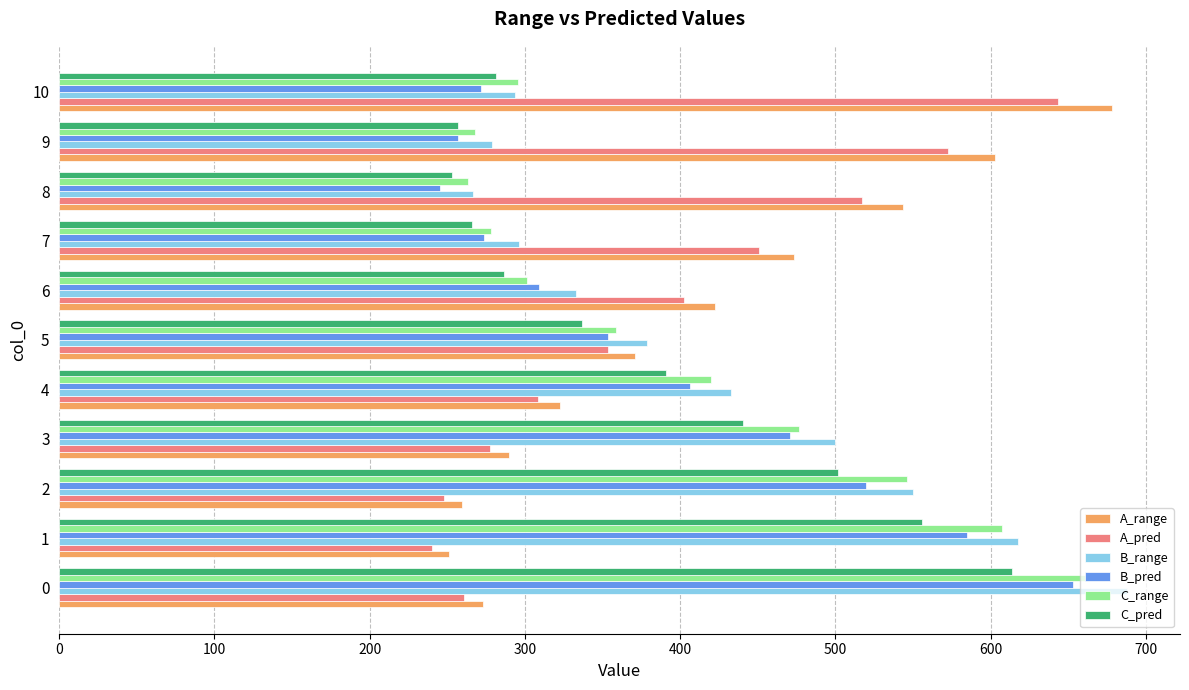

What is the minimum value shown in the chart?

240.3